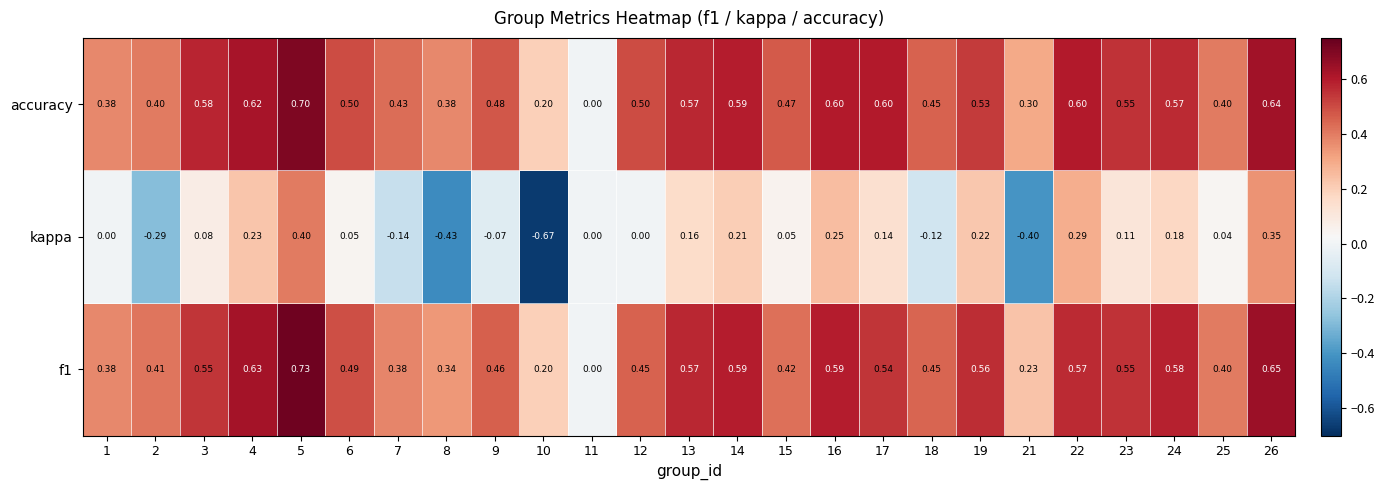

How many data points does each series have?

25